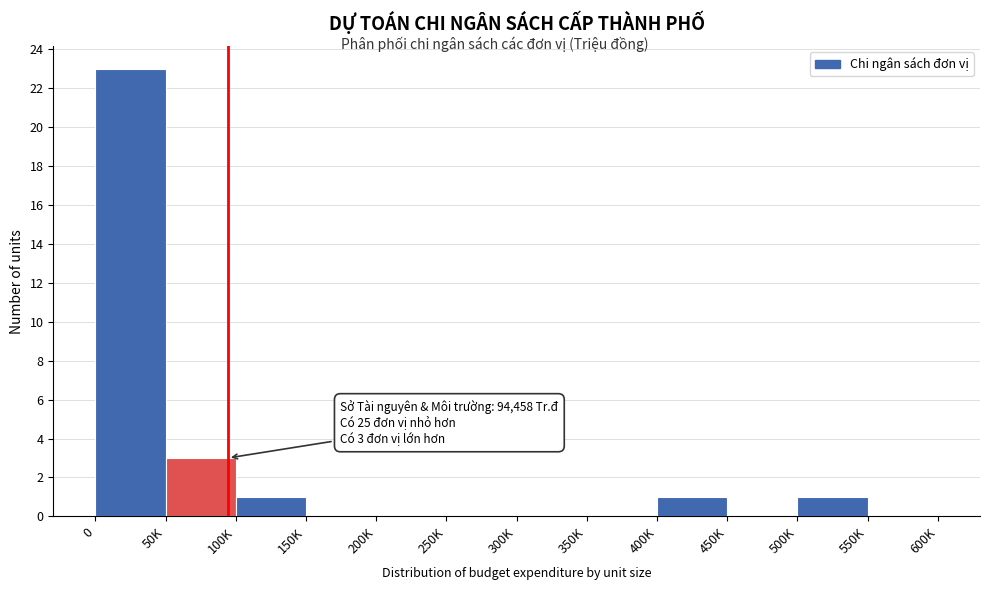

Reading left to right, extract all data points from this chart.

0=23	50K=3	100K=1	150K=0	200K=0	250K=0	300K=0	350K=0	400K=1	450K=0	500K=1	550K=0